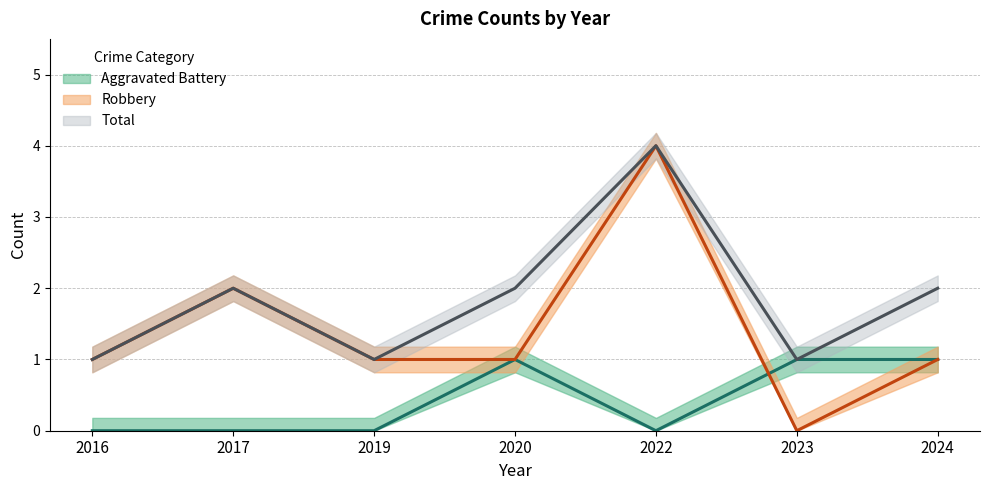

How many data points in Aggravated Battery are above 0?

3